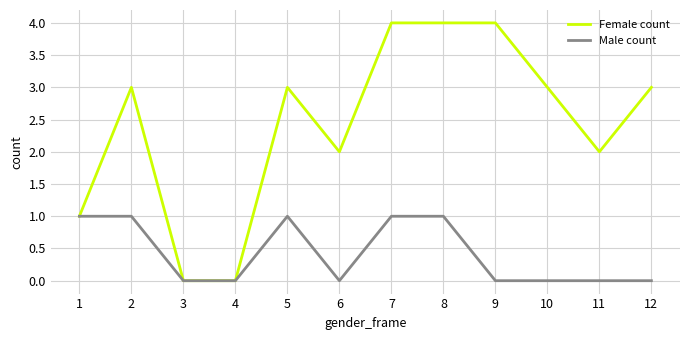

What is the sum of the Female count values at 6 and 4?

2